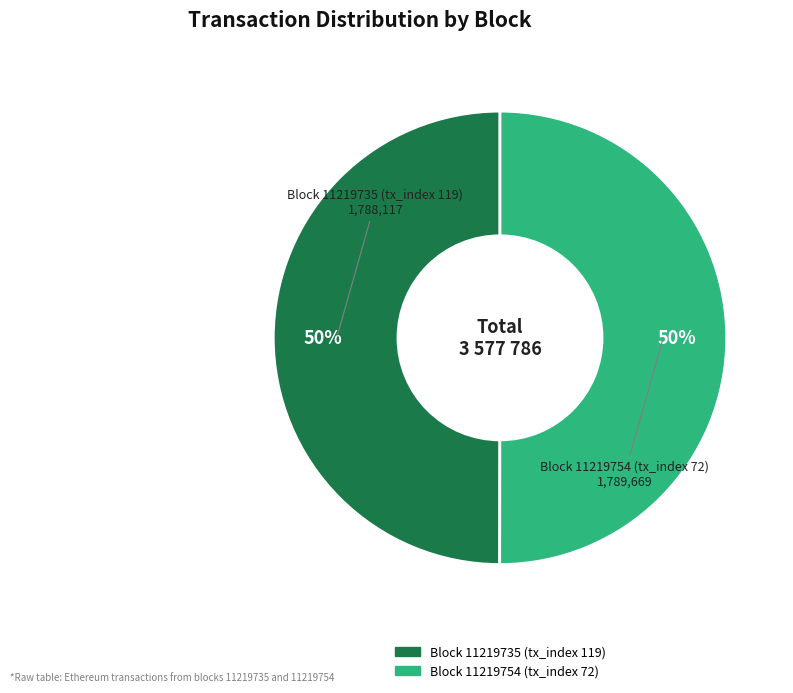

Approximately how many times larger is the value at Block 11219735 (tx_index 119) compared to Block 11219754 (tx_index 72)?

1.0